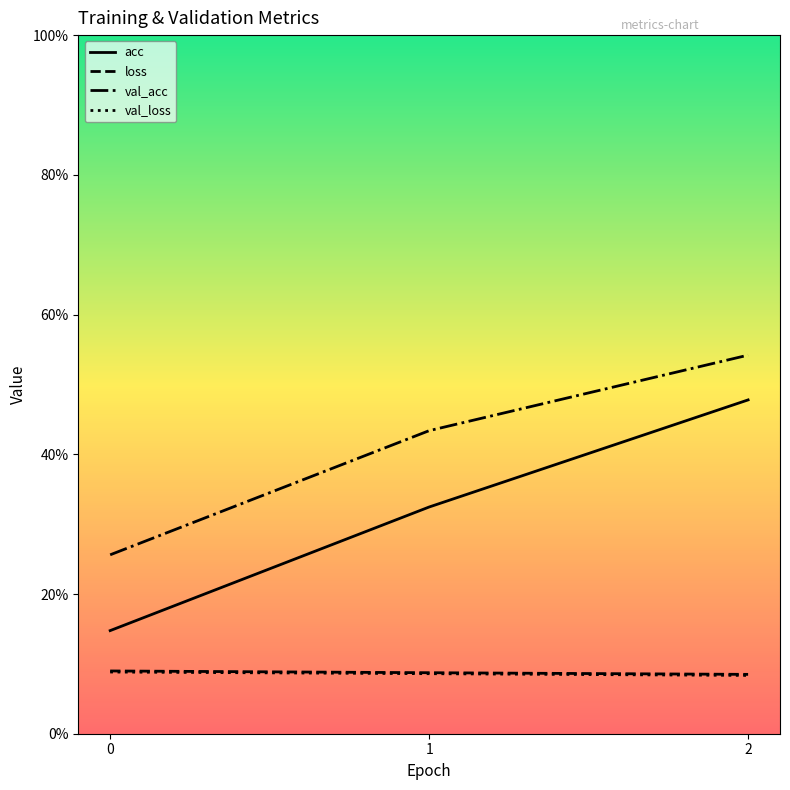

Is this an area chart (filled region under the line)?

No